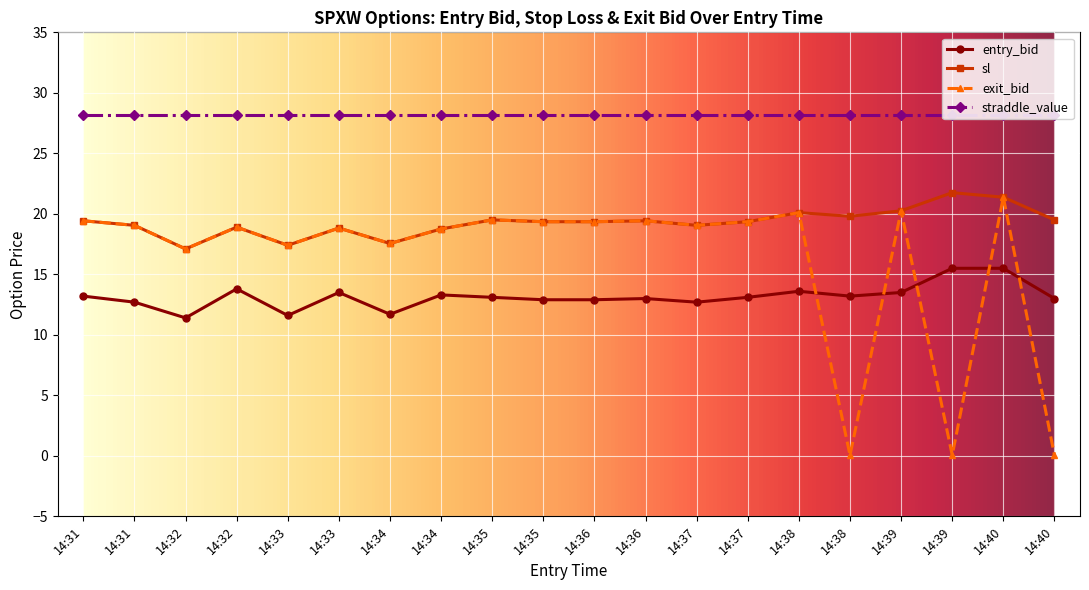

Does the chart display data point markers on the line(s)?

Yes